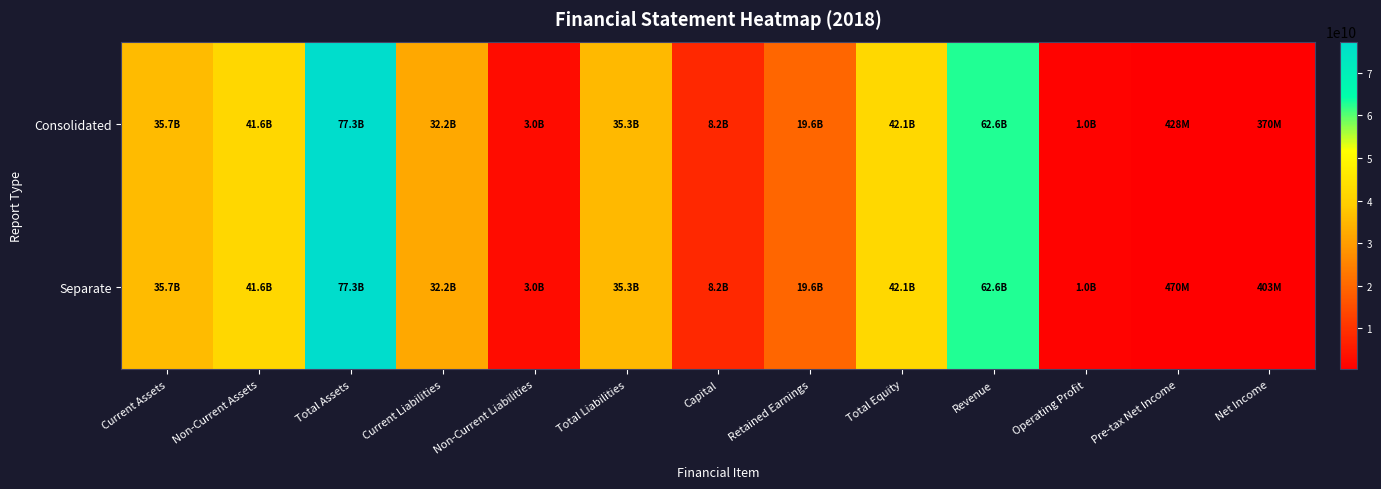

Reading right to left, what are all the values shown in this chart?

Consolidated: Net Income=369766418	Pre-tax Net Income=428087305	Operating Profit=1007624668	Revenue=62611447071	Total Equity=42070351215	Retained Earnings=19618594805	Capital=8156348500	Total Liabilities=35253796480	Non-Current Liabilities=3045304404	Current Liabilities=32208492076	Total Assets=77324147695	Non-Current Assets=41646985369	Current Assets=35677162326
Separate: Net Income=402769844	Pre-tax Net Income=470399390	Operating Profit=1007624668	Revenue=62611447071	Total Equity=42070351215	Retained Earnings=19618594805	Capital=8156348500	Total Liabilities=35253796480	Non-Current Liabilities=3045304404	Current Liabilities=32208492076	Total Assets=77324147695	Non-Current Assets=41646985369	Current Assets=35677162326